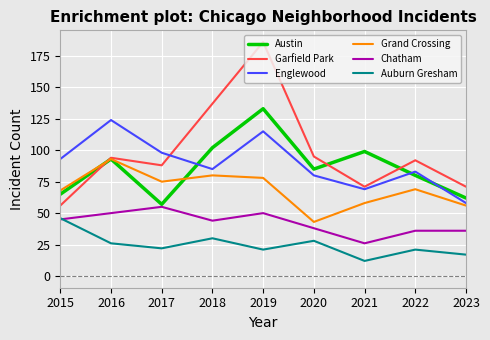

What value does the Chatham series have at 2019?

50